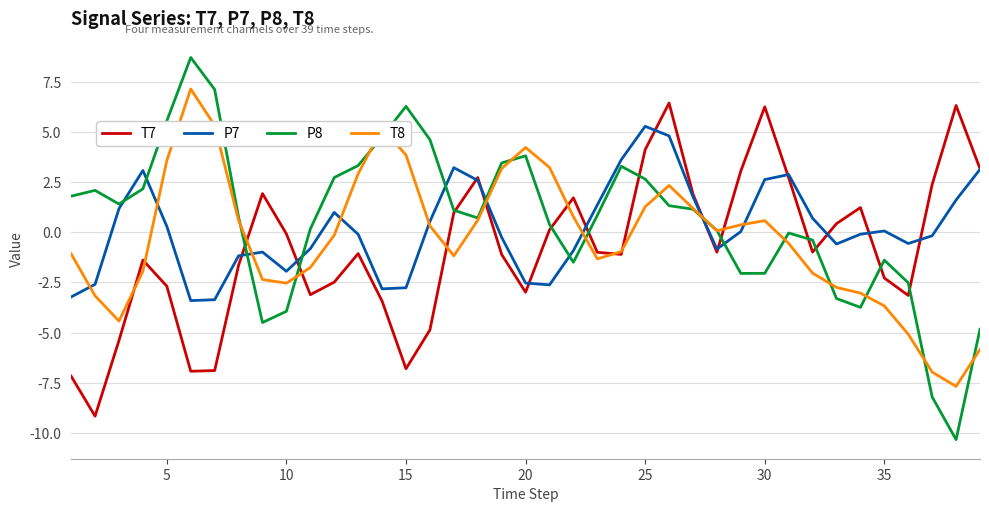

True or false: P7 and P8 cross at least once.

True